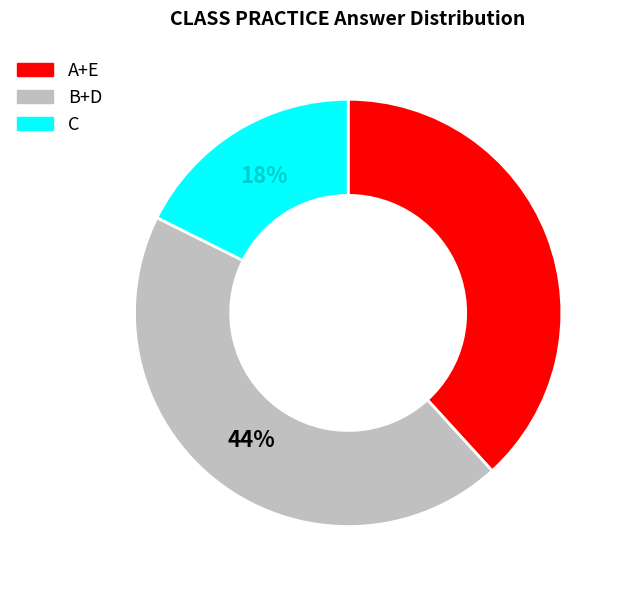

Is there a majority slice in this chart?

No